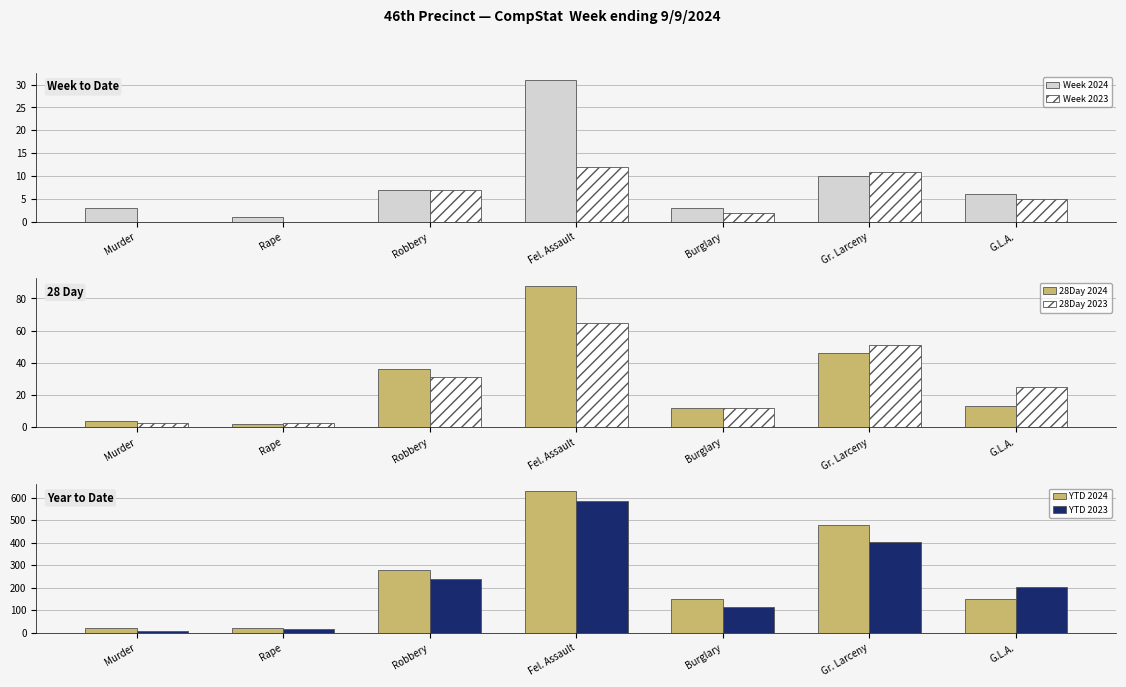

How many distinct data groups are displayed?

6